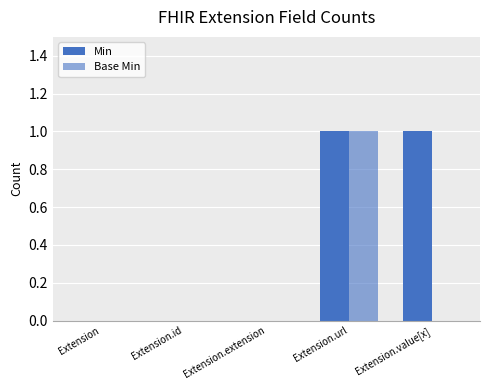

Reading left to right, transcribe all the data shown in this chart.

Min: Extension=0	Extension.id=0	Extension.extension=0	Extension.url=1	Extension.value[x]=1
Base Min: Extension=0	Extension.id=0	Extension.extension=0	Extension.url=1	Extension.value[x]=0